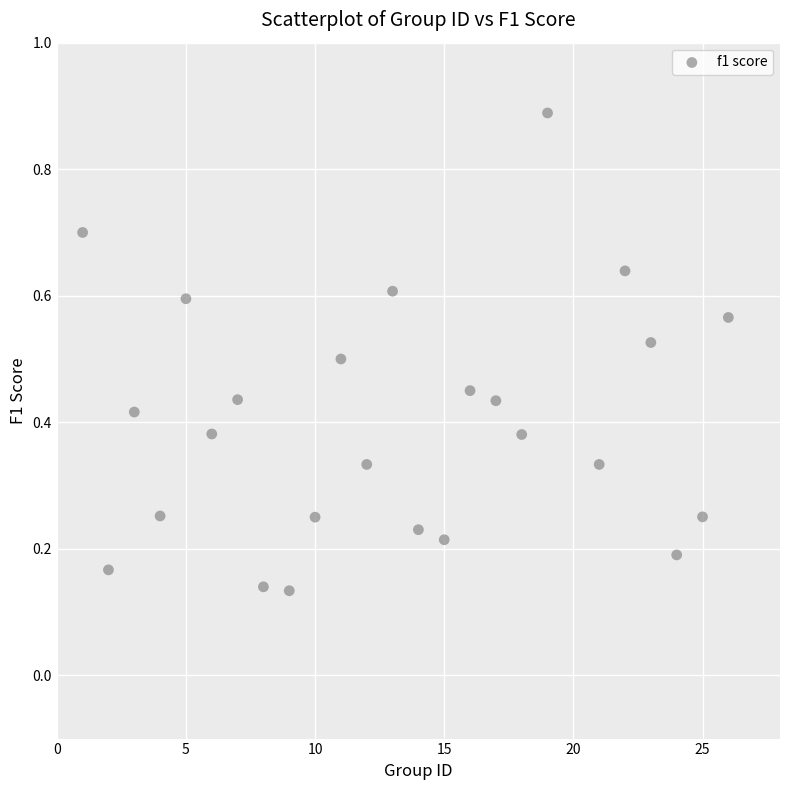

What is the range of X values (max minus min)?

25.0